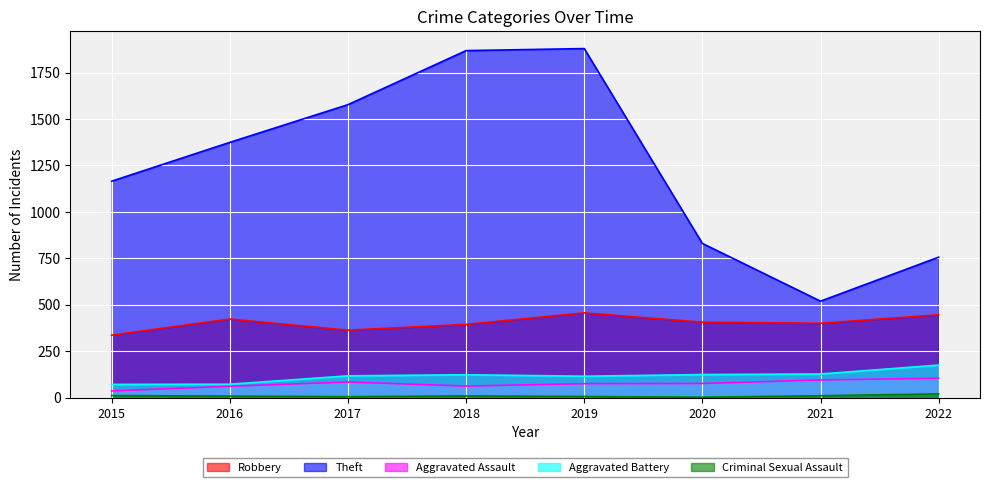

How many categories are shown in the chart?

8